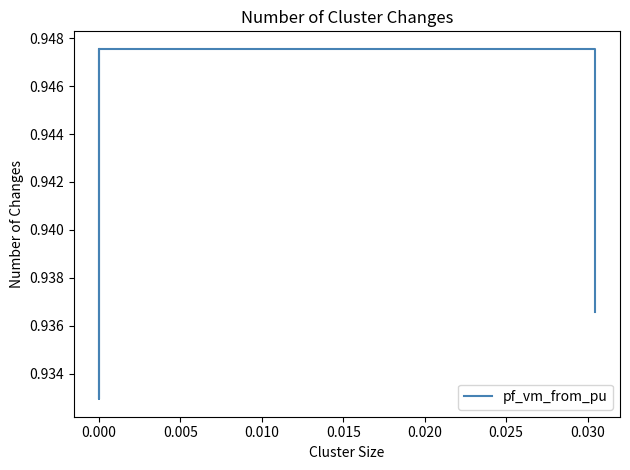

The chart shows a value of 0.5 at 16. True or false?

False